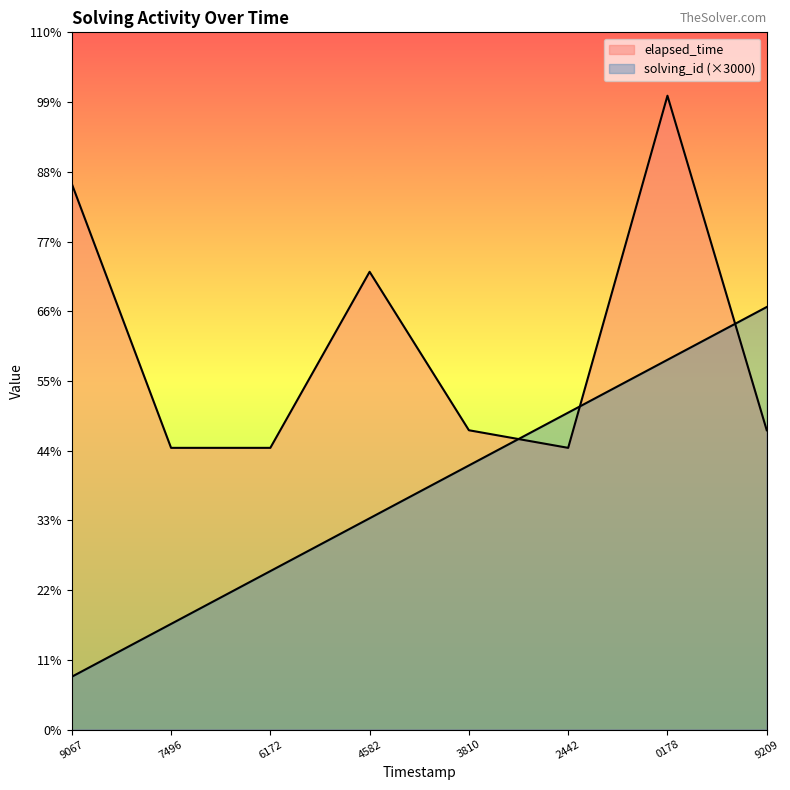

Does the chart display data point markers on the line(s)?

No